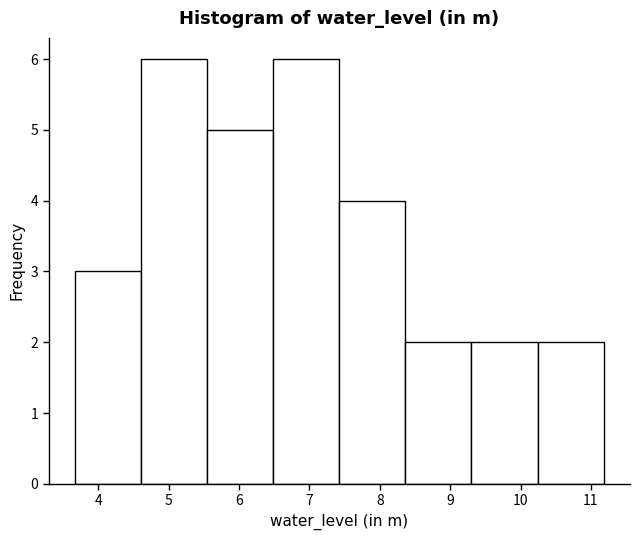

How tall is the bar that spans 7.4 to 8.4 on the x-axis? Neither the bar edges nor the heights are printed on the chart, so give them approximately, as read against the axes.

4